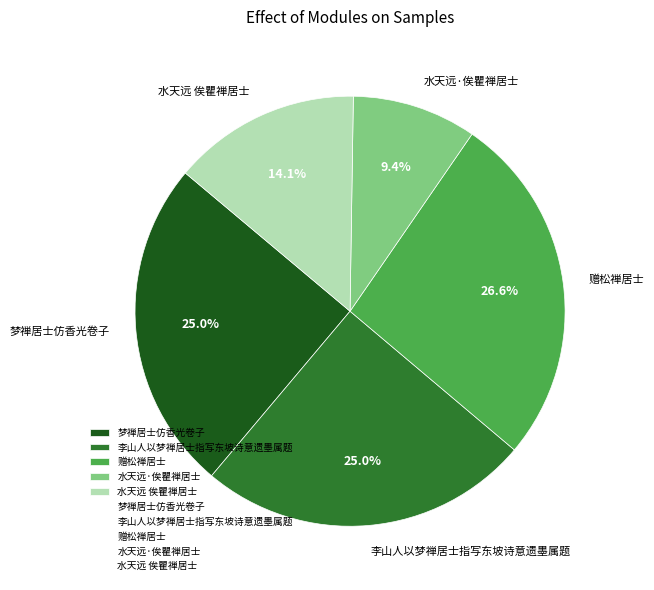

To the nearest percent, what percentage of the pie is 梦禅居士仿香光卷子?

25%